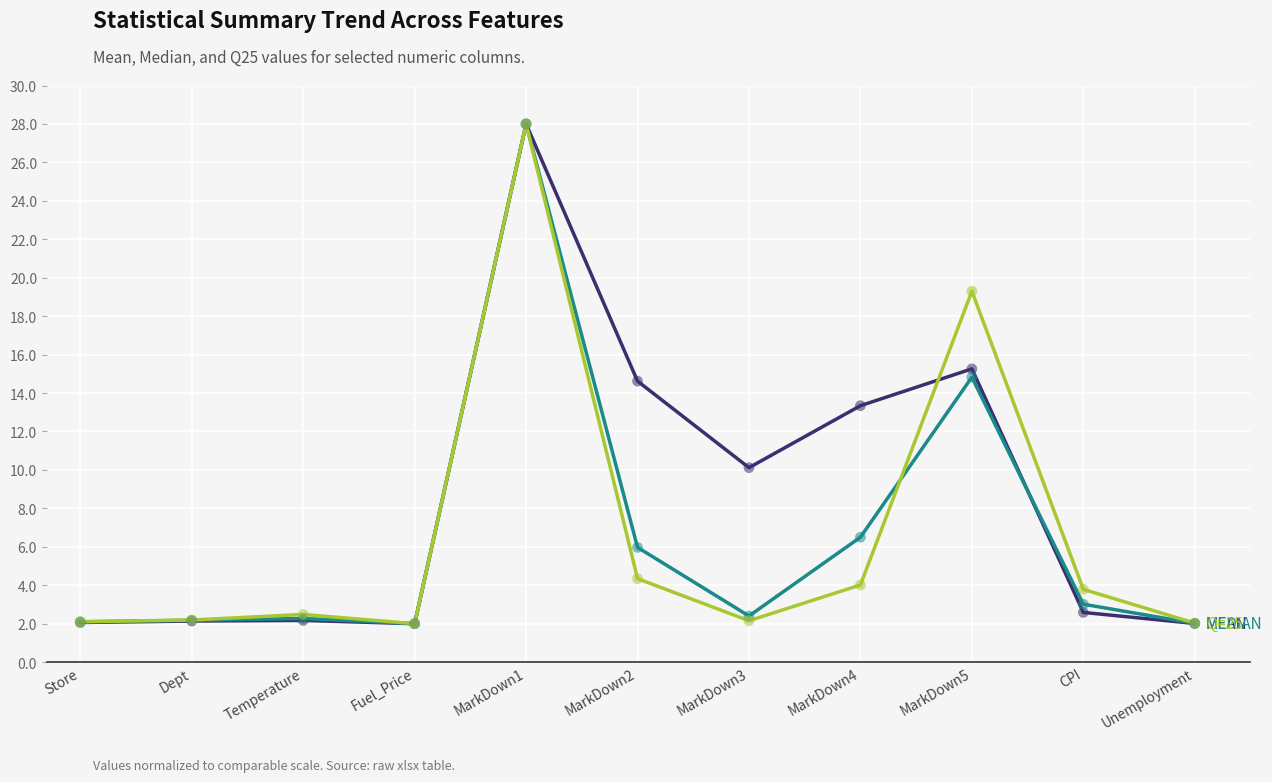

At which category is the sum across all series the highest?

MarkDown1